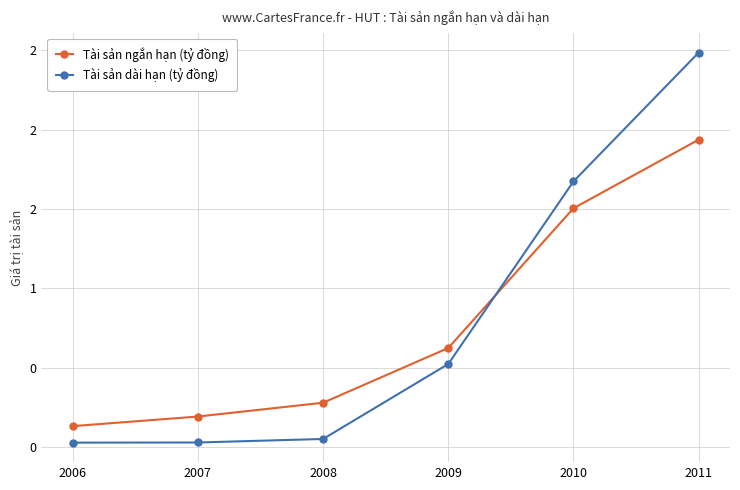

What value does the Tài sản dài hạn (tỷ đồng) series have at 2008?

0.1